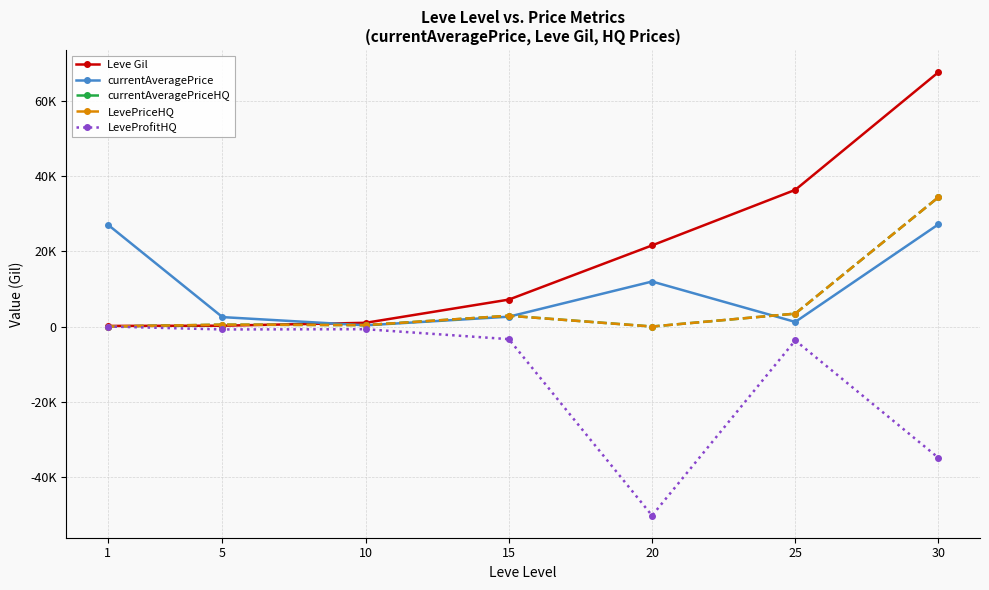

At which label is currentAveragePriceHQ closest to 17222?

25